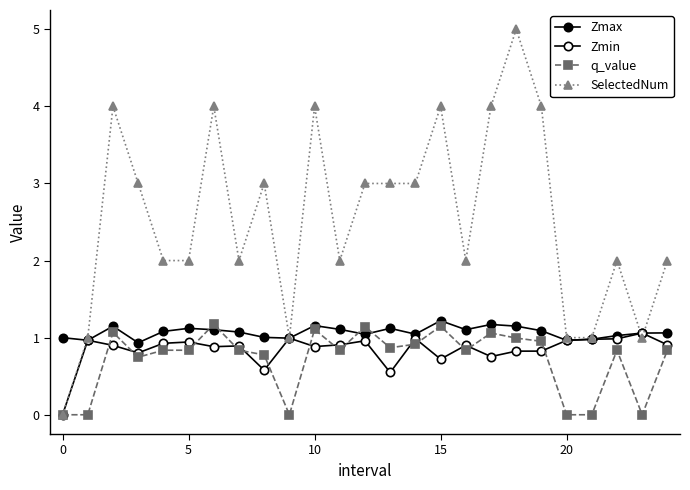

How many lines are shown in the chart?

4